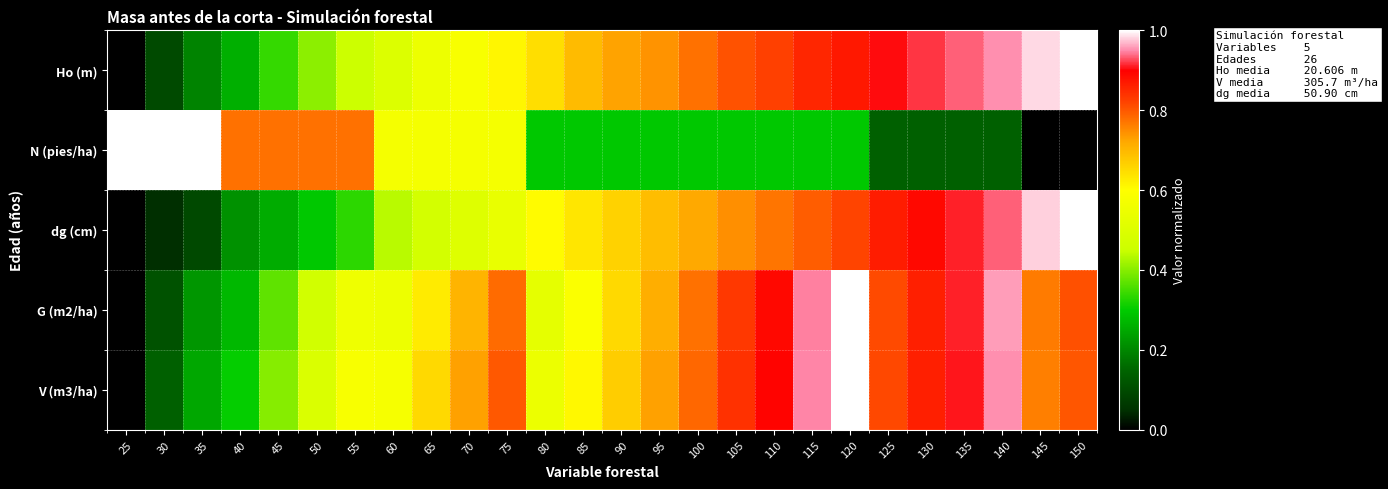

List the series in order of their peak value, lowest first.

Ho (m), G (m2/ha), dg (cm), N (pies/ha), V (m3/ha)